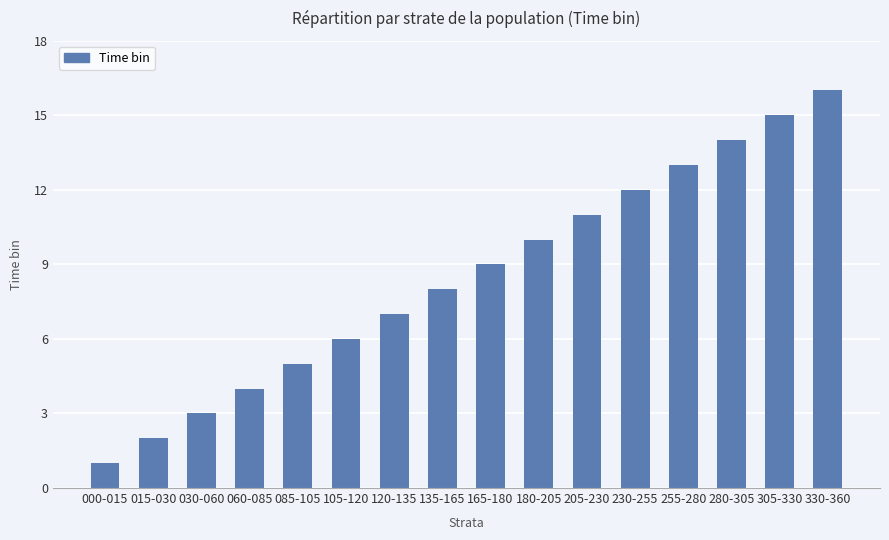

Are the bars grouped side by side (vs. stacked)?

No